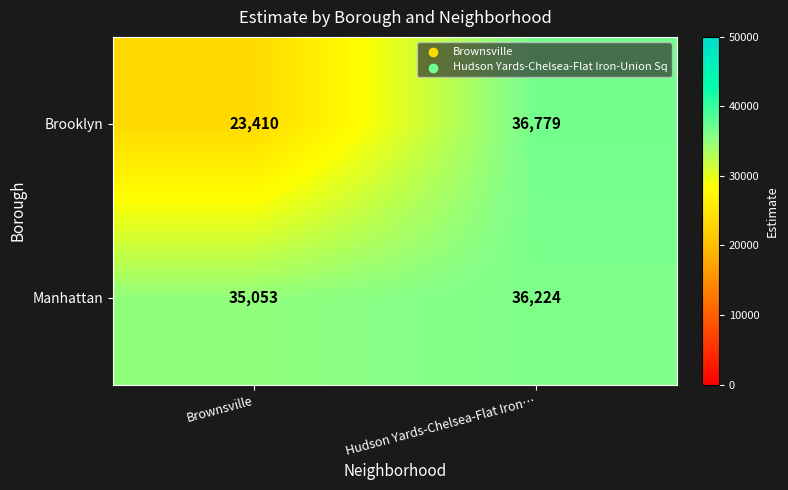

Reading right to left, what are all the values shown in this chart?

Brooklyn: Hudson Yards-Chelsea-Flat Iron…=36779	Brownsville=23410
Manhattan: Hudson Yards-Chelsea-Flat Iron…=36224	Brownsville=35053